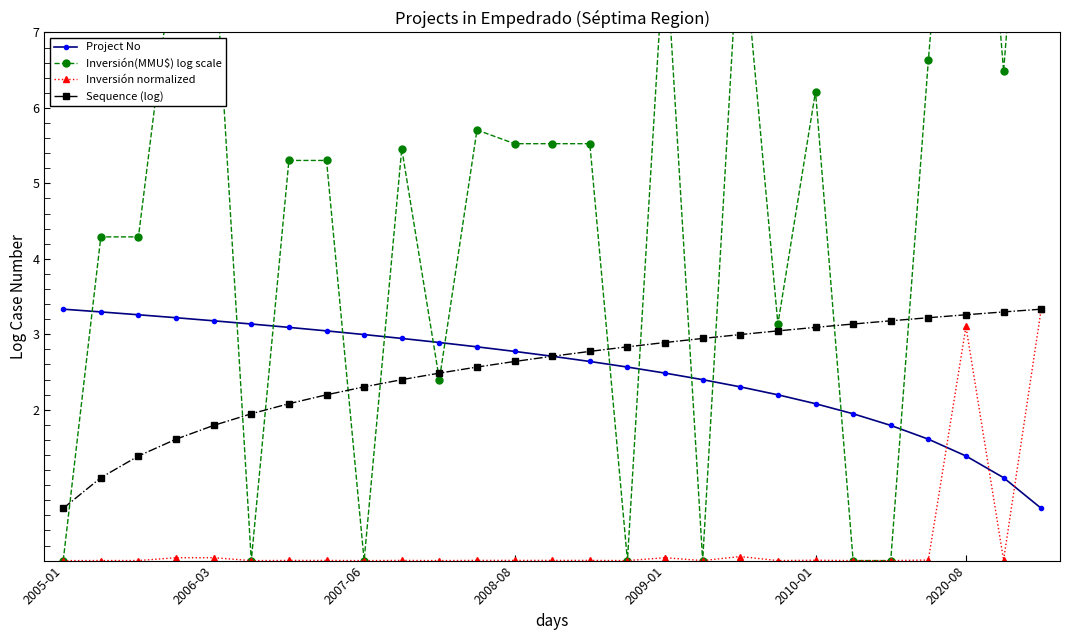

The value of Project No at 2020-08 is 1.4. True or false?

True